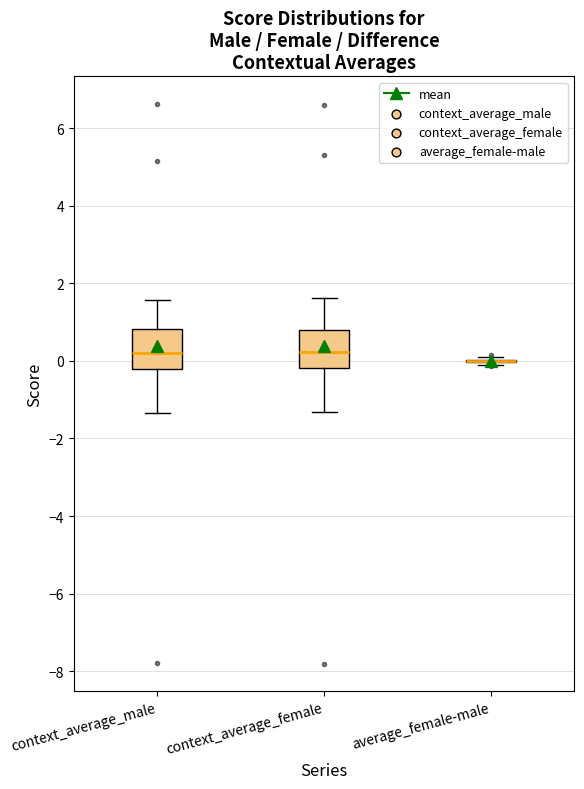

Reading left to right, read every box against the y-axis: the position of its median line, the range the box covers, and the ends of its whiskers. The values are not printed on the chart, so give them approximately, as read against the axis.

context_average_male: median 0.2, box -0.2 to 0.8, whiskers -1.4 to 1.6
context_average_female: median 0.2, box -0.2 to 0.8, whiskers -1.4 to 1.6
average_female-male: box collapsed to a line at 0.0, whiskers -0.2 to 0.2